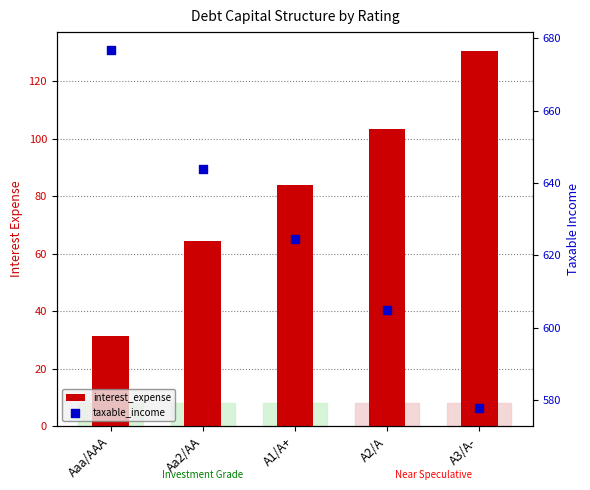

At how many categories does at least one series exceed 528?

5